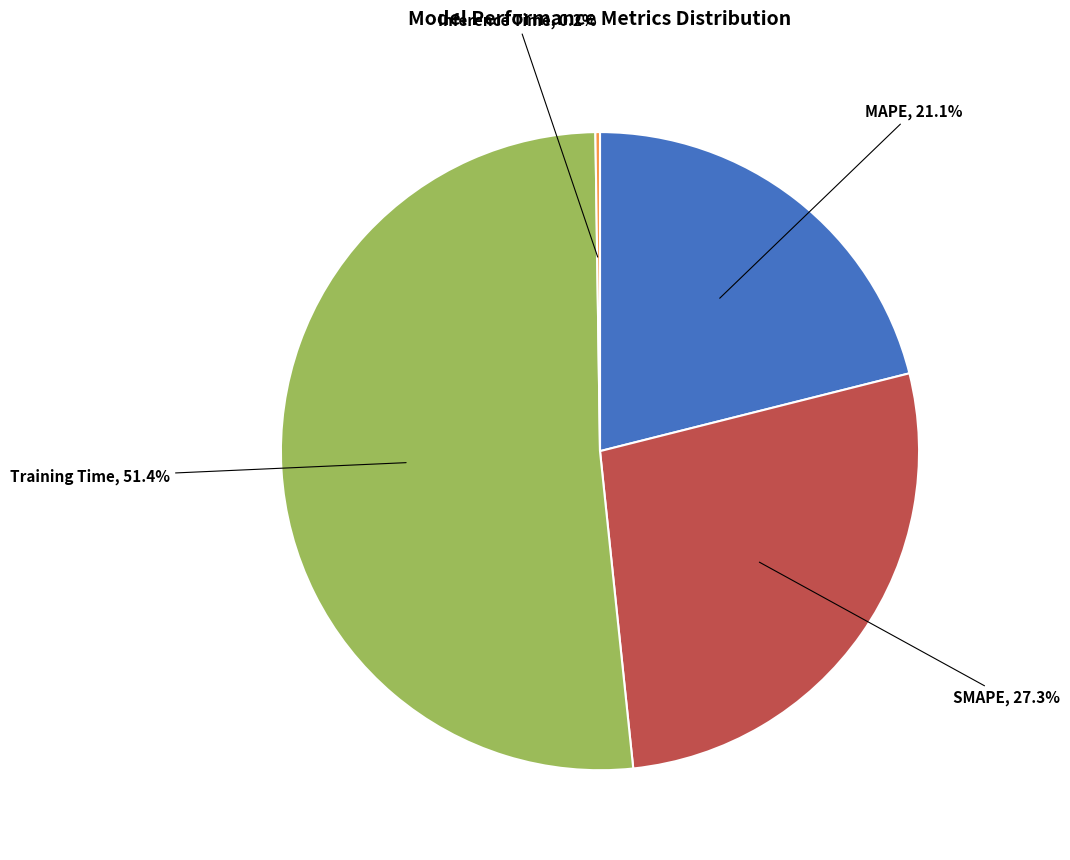

Is there a majority slice in this chart?

Yes